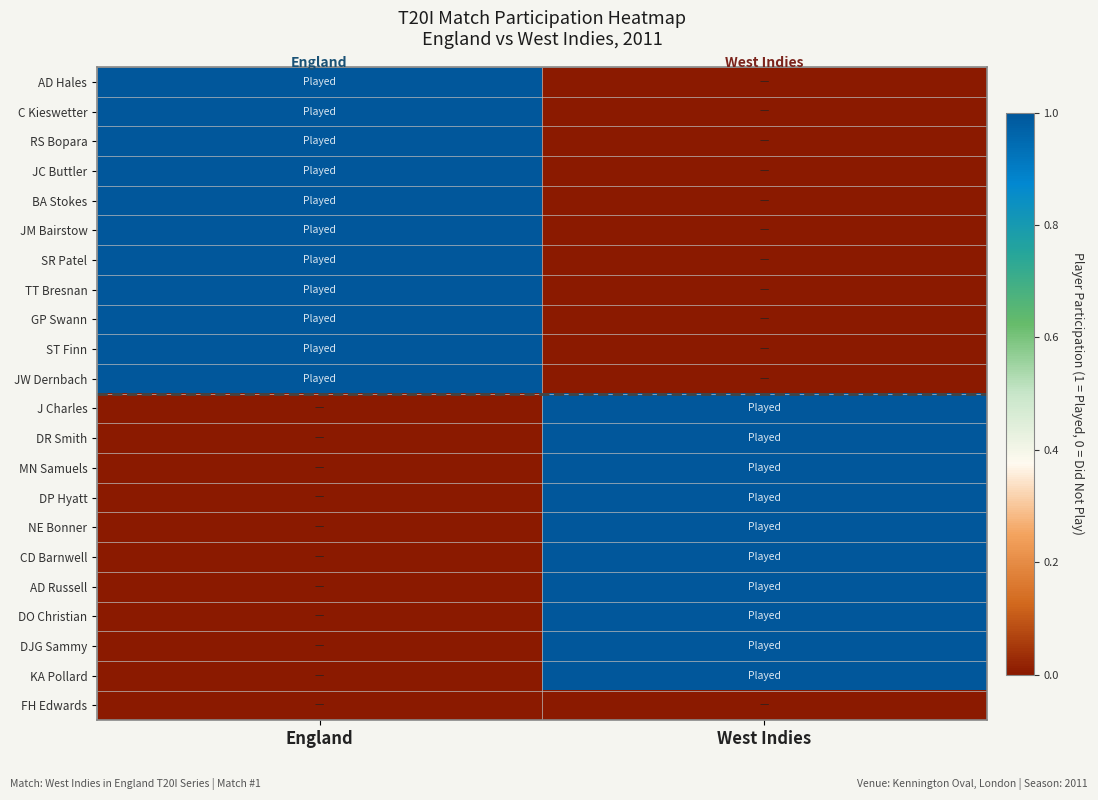

Reading left to right, extract all data points from this chart.

AD Hales: England=1	West Indies=0
C Kieswetter: England=1	West Indies=0
RS Bopara: England=1	West Indies=0
JC Buttler: England=1	West Indies=0
BA Stokes: England=1	West Indies=0
JM Bairstow: England=1	West Indies=0
SR Patel: England=1	West Indies=0
TT Bresnan: England=1	West Indies=0
GP Swann: England=1	West Indies=0
ST Finn: England=1	West Indies=0
JW Dernbach: England=1	West Indies=0
J Charles: England=0	West Indies=1
DR Smith: England=0	West Indies=1
MN Samuels: England=0	West Indies=1
DP Hyatt: England=0	West Indies=1
NE Bonner: England=0	West Indies=1
CD Barnwell: England=0	West Indies=1
AD Russell: England=0	West Indies=1
DO Christian: England=0	West Indies=1
DJG Sammy: England=0	West Indies=1
KA Pollard: England=0	West Indies=1
FH Edwards: England=0	West Indies=0